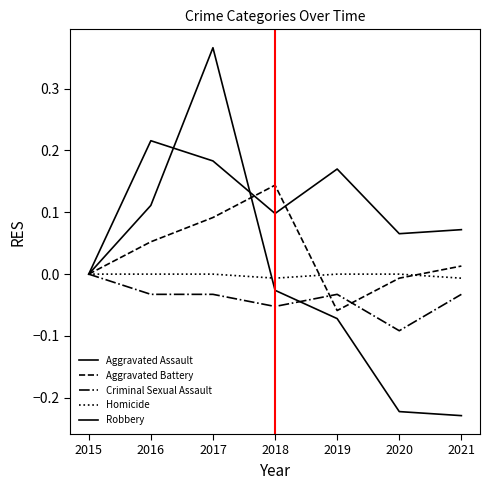

The value of Aggravated Battery at 2016 is 0.0. True or false?

False